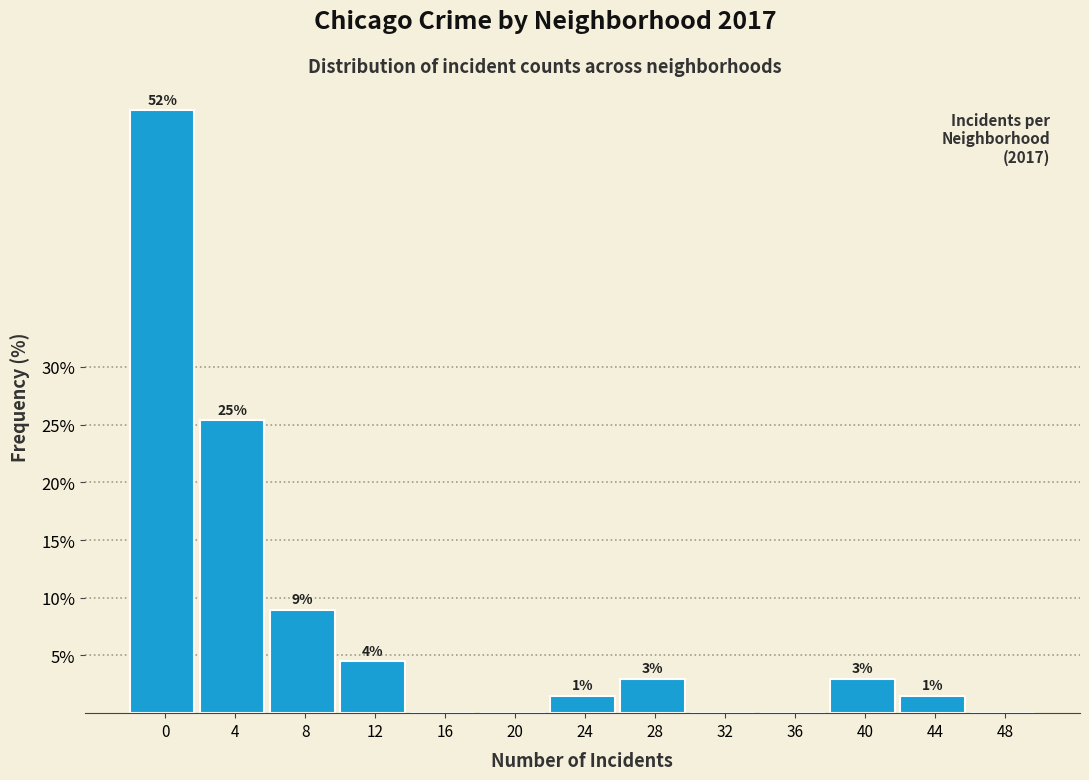

What is the greatest value displayed?

52.2